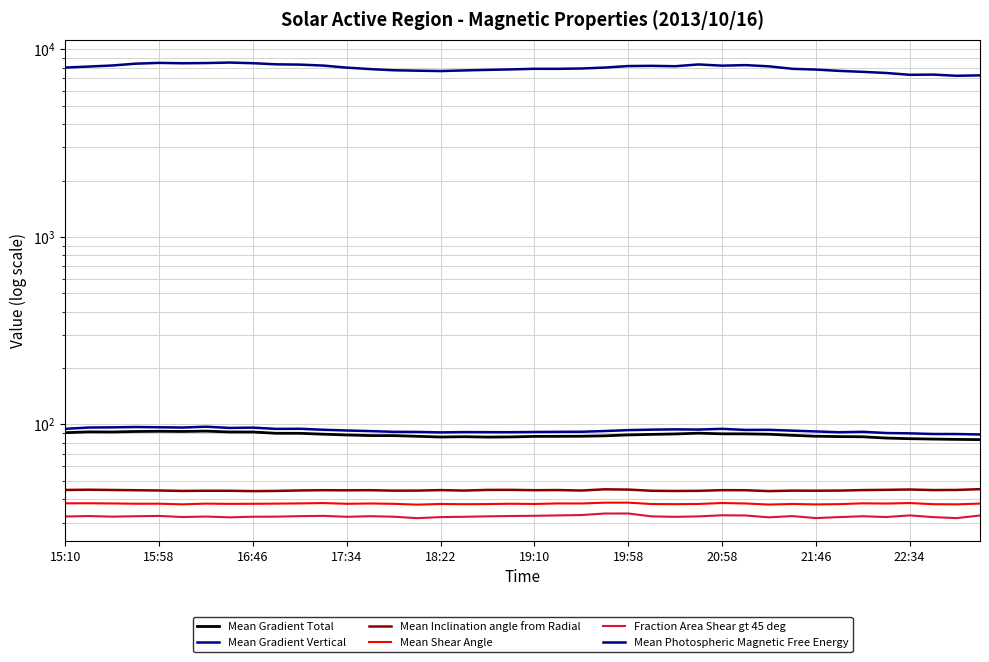

What is the value of the Fraction Area Shear gt 45 deg point at the 16th from the left?

31.7